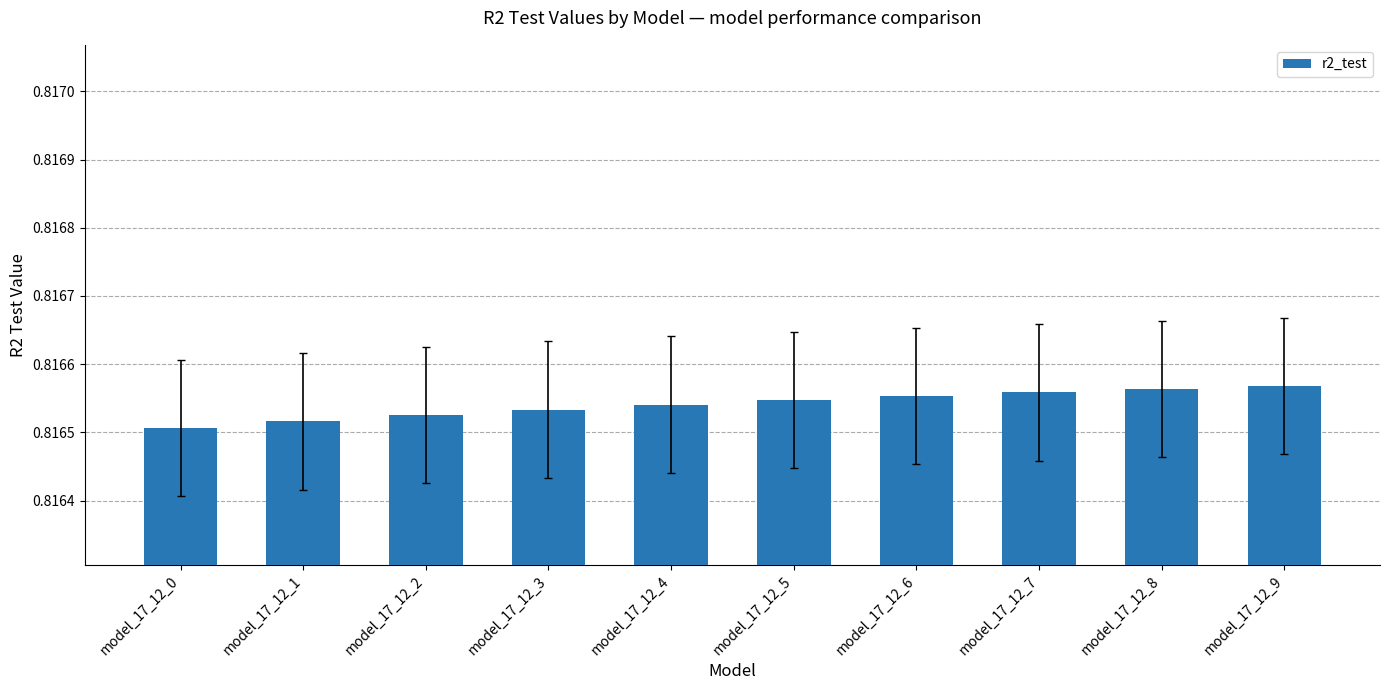

Count the values in the range 0 to 1.

10